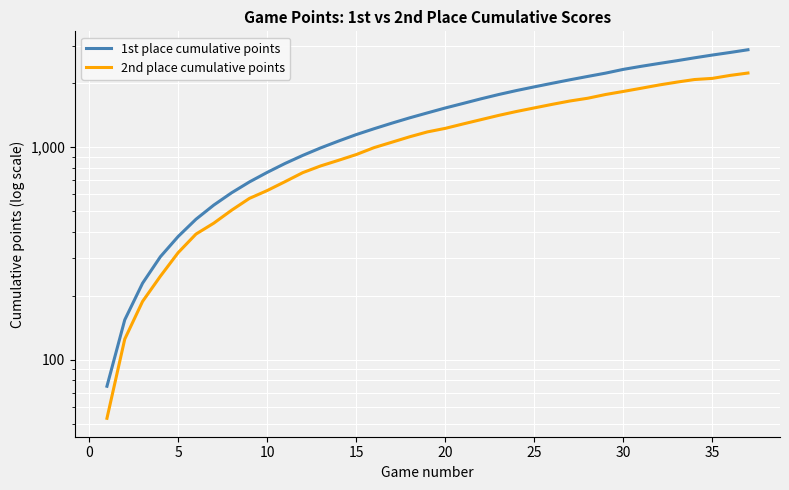

What is the average value of the 2nd place cumulative points series?

1166